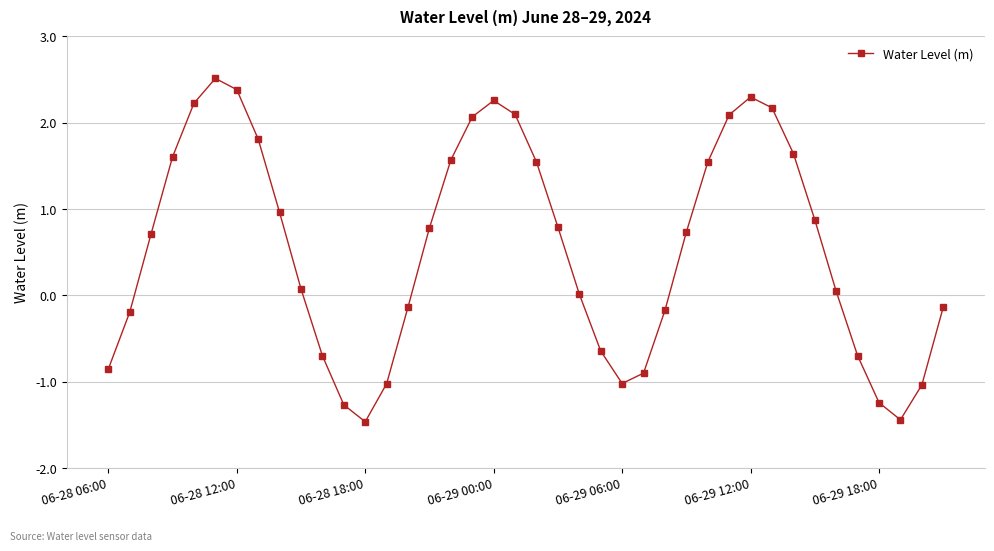

How many interior local peaks (higher than both neighbors) does the data have?

3